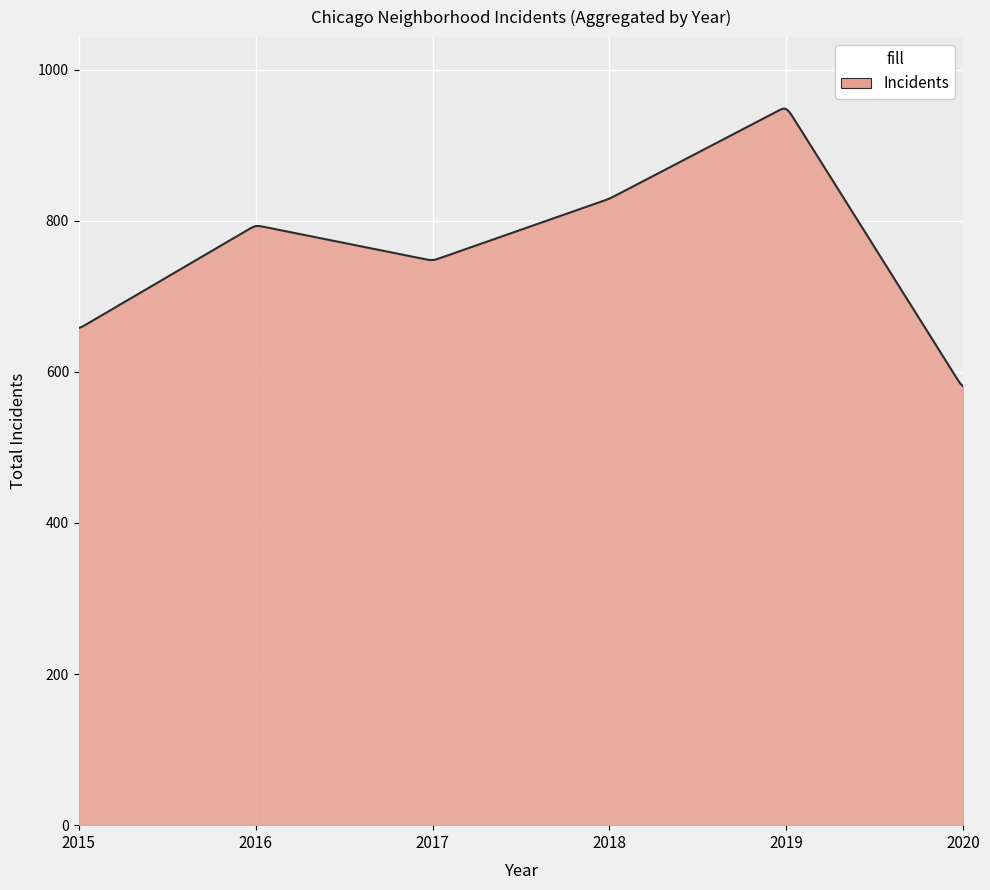

What is the greatest value displayed?

948.1